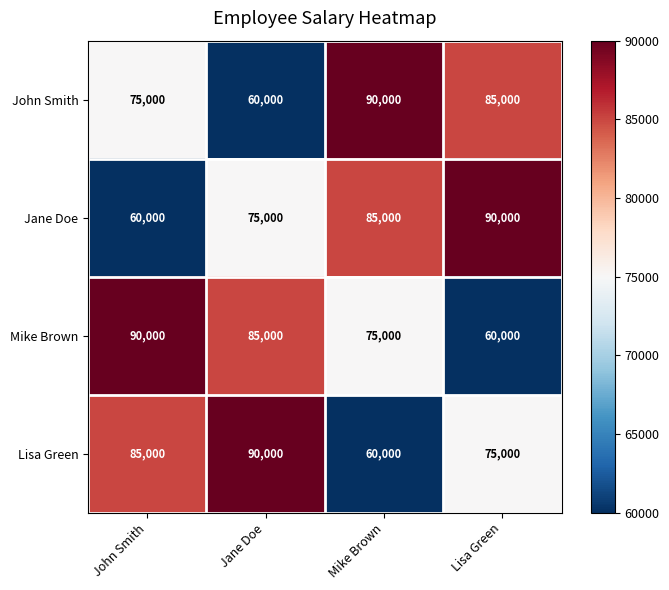

Is it true that John Smith equals 151958 at Mike Brown?

False